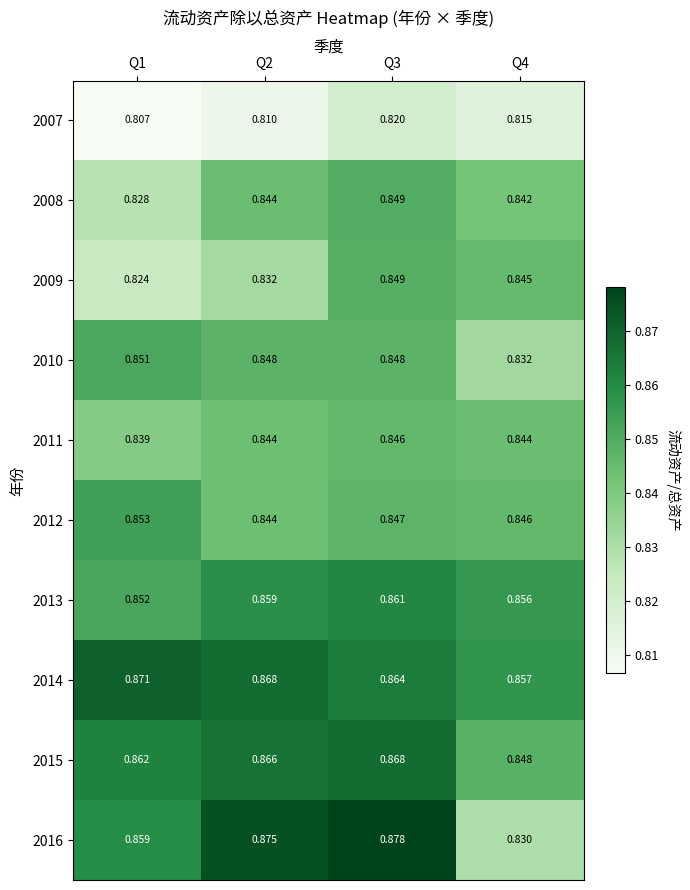

Is the value of 2008 at Q3 greater than the value of 2016 at Q2?

No